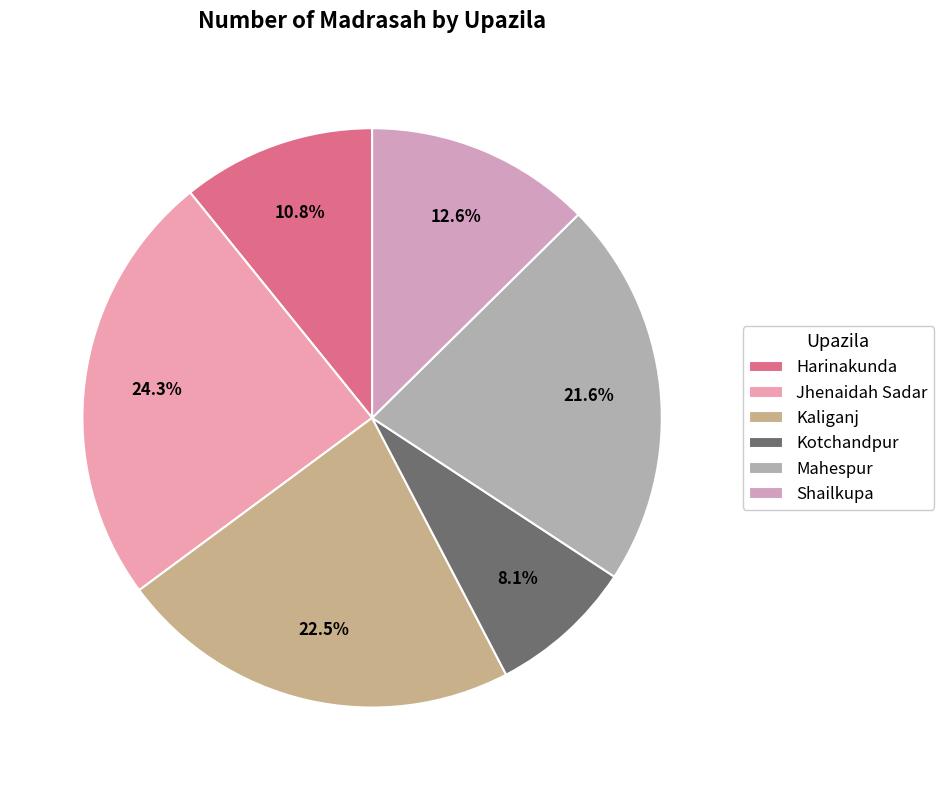

Rank the categories by value from lowest to highest.

Kotchandpur, Harinakunda, Shailkupa, Mahespur, Kaliganj, Jhenaidah Sadar